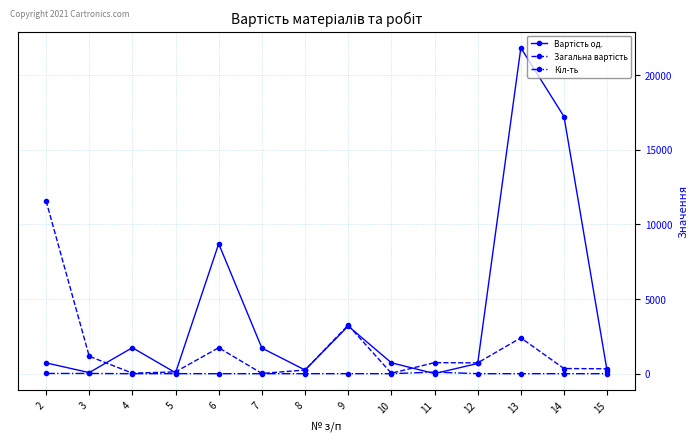

Is the value of Кіл-ть at 3 greater than the value of Загальна вартість at 8?

No